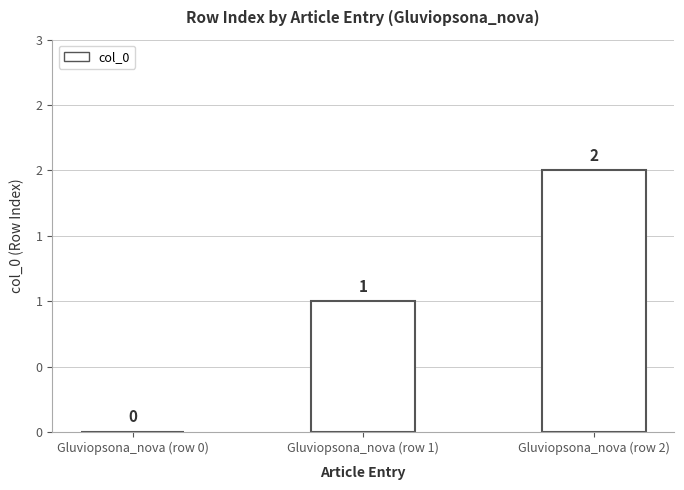

What is the average value?

1